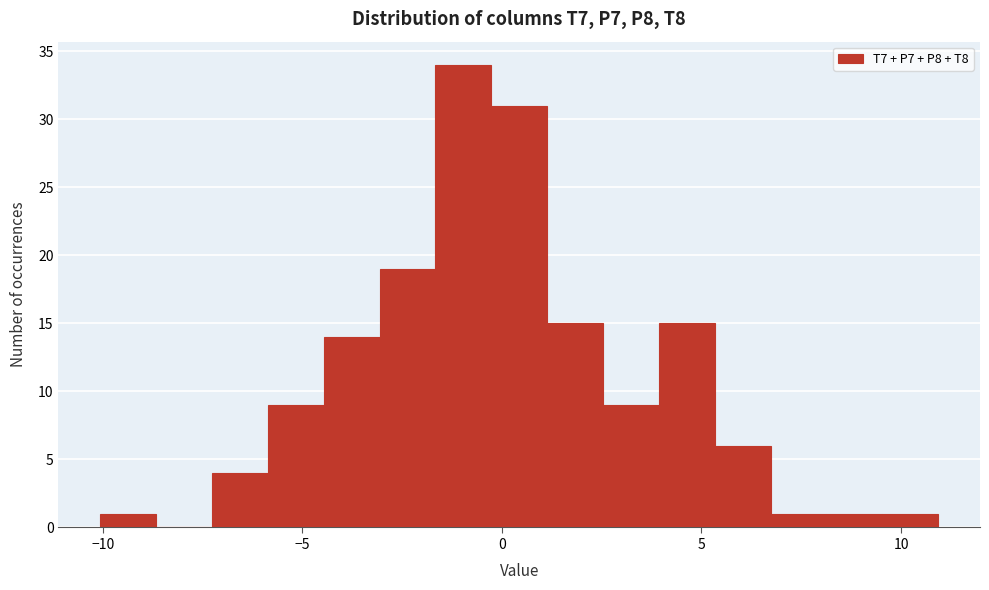

Around what value on the x-axis is the tallest bar? Give the approximate position of its centre, as read against the axis.

-1.0